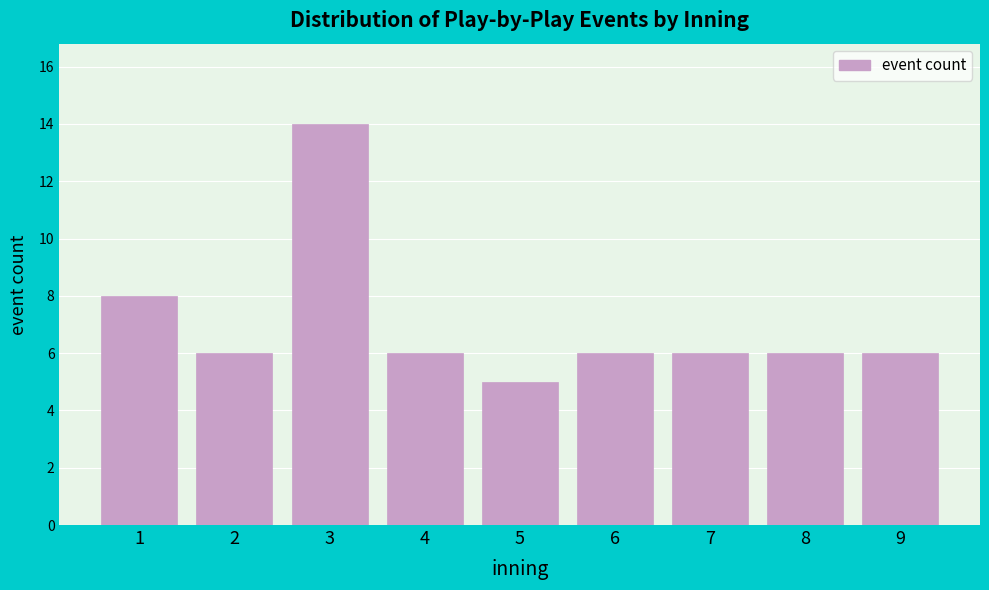

Reading right to left, extract all data points from this chart.

6	6	6	6	5	6	14	6	8